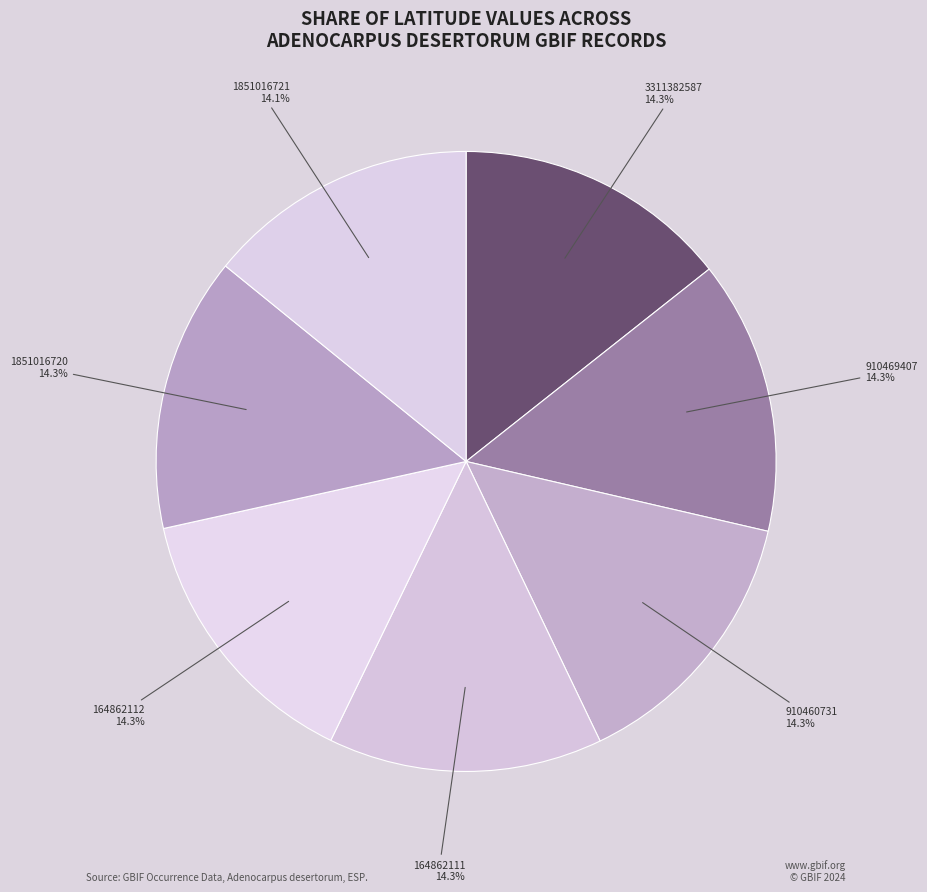

Is there any slice that represents more than half of the pie?

No